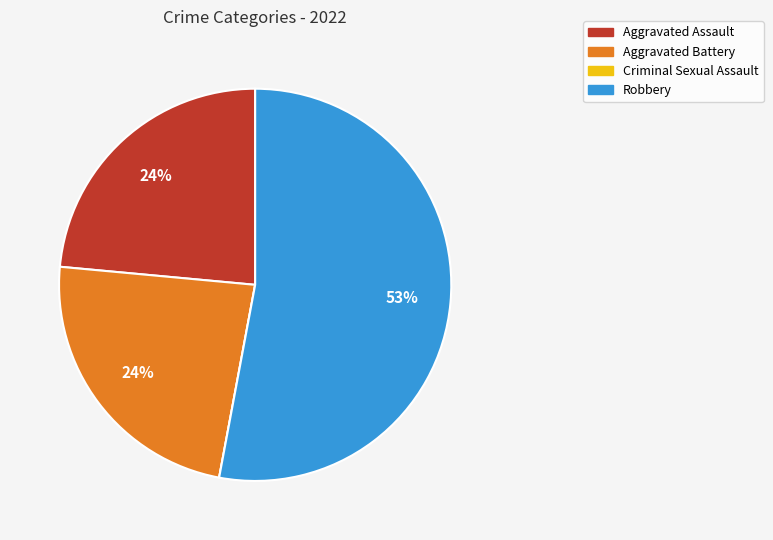

What is the largest slice in the pie chart?

Robbery